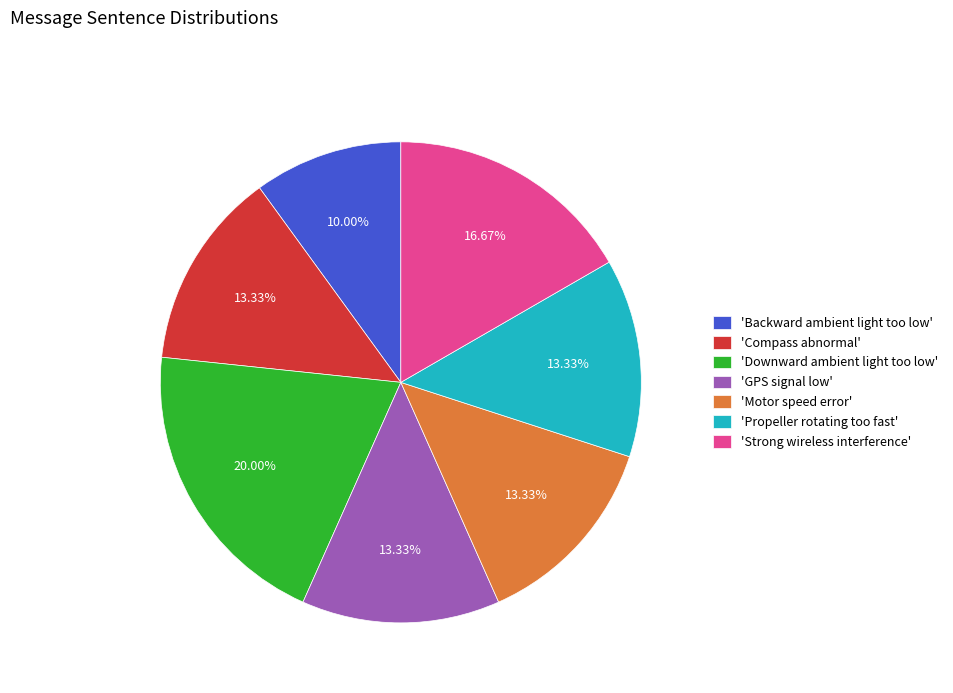

Between 'Motor speed error' and 'Downward ambient light too low', which is larger?

'Downward ambient light too low'